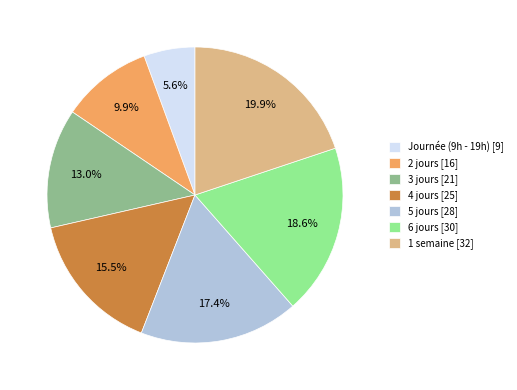

How many segments does this pie chart have?

7